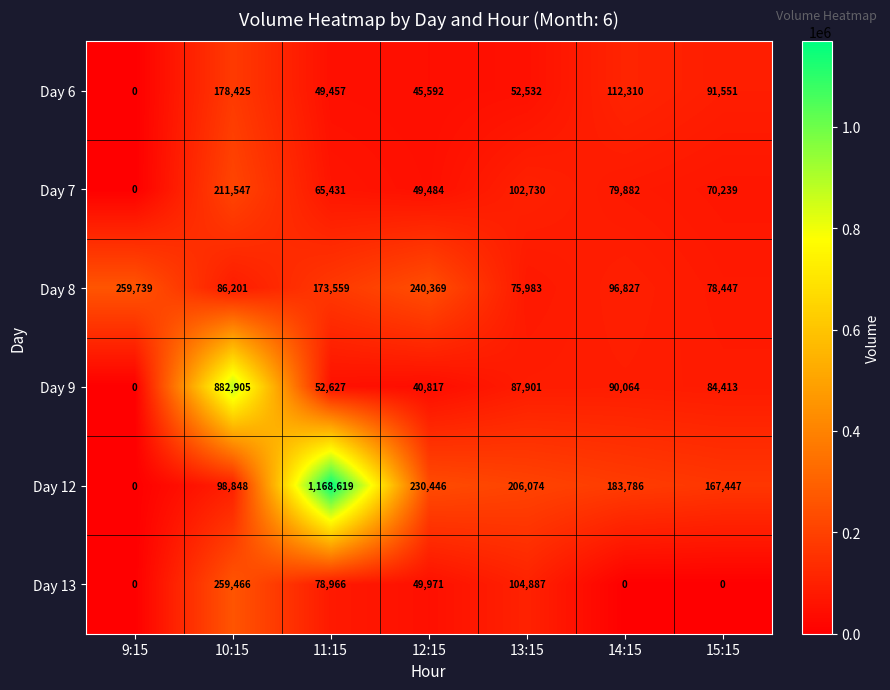

At how many categories does at least one series exceed 293990?

2